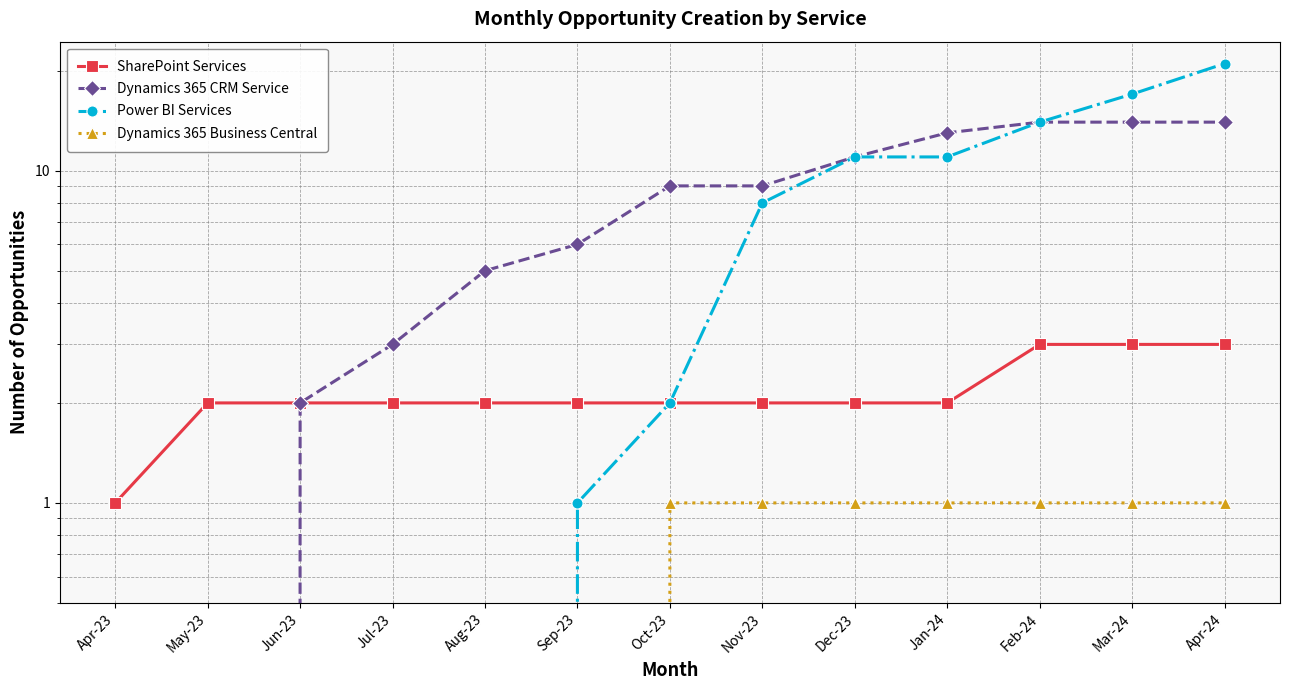

List the series in order of their peak value, lowest first.

Dynamics 365 Business Central, SharePoint Services, Dynamics 365 CRM Service, Power BI Services